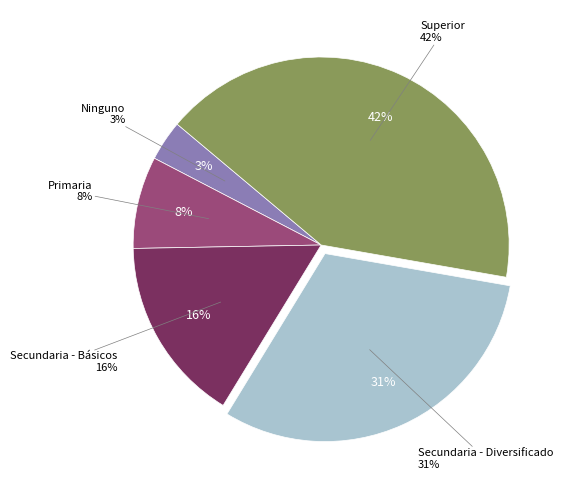

Which slice is the smallest?

Ninguno